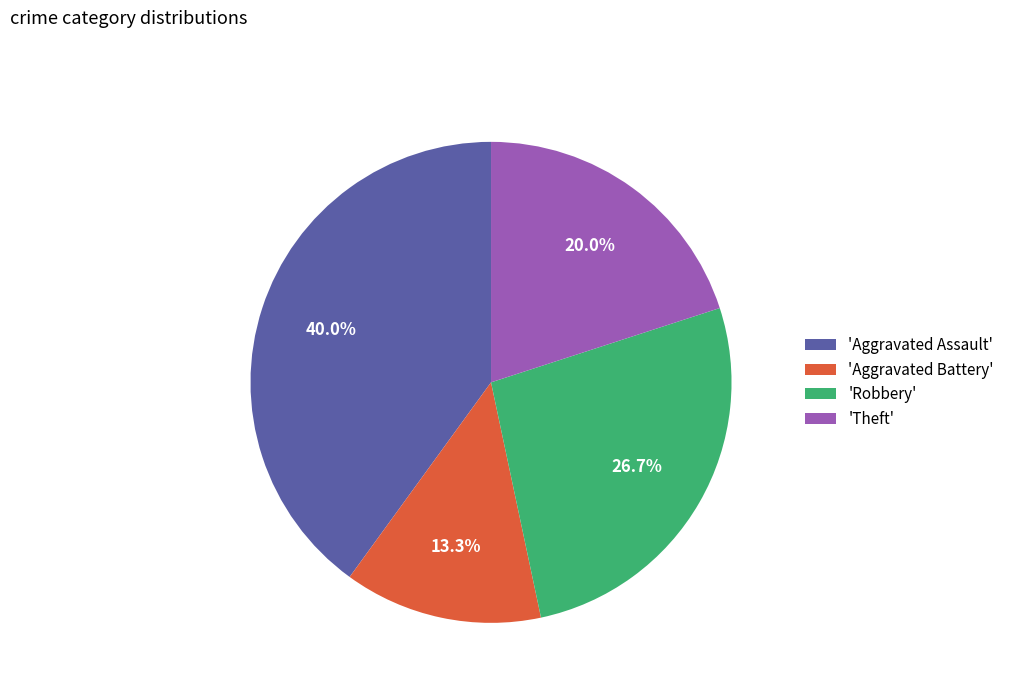

Is there any slice that represents more than half of the pie?

No